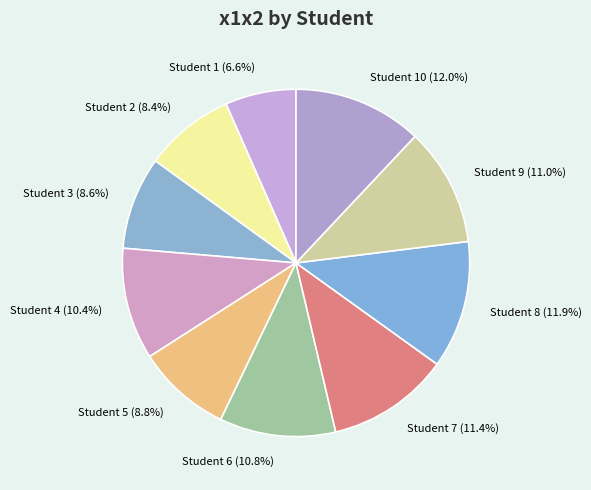

Between Student 9 (11.0%) and Student 10 (12.0%), which is larger?

Student 10 (12.0%)